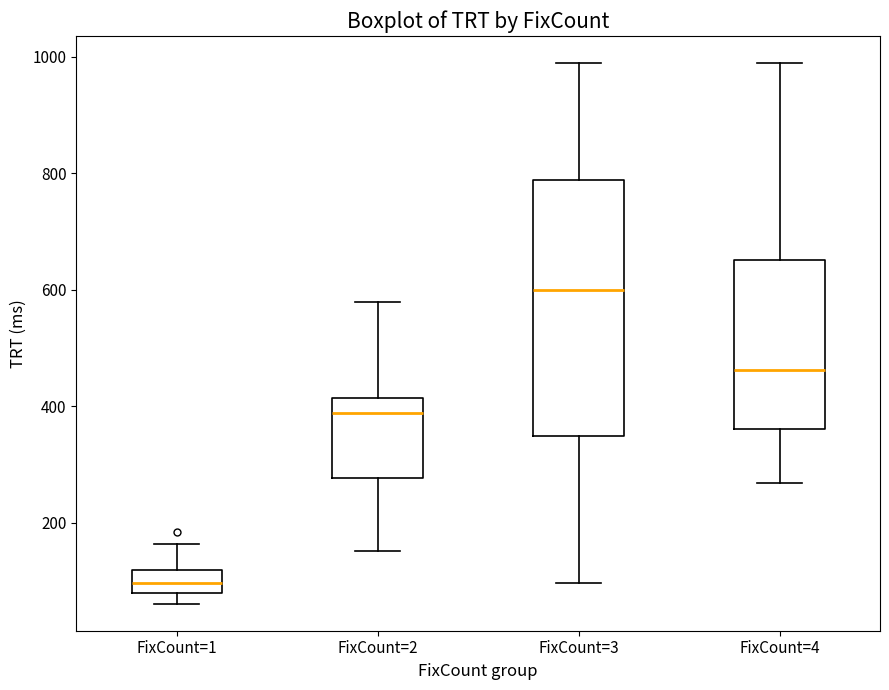

Where is the lower edge of the box for FixCount=2 on the y-axis? The values are not printed on the chart, so give them approximately, as read against the axis.

280